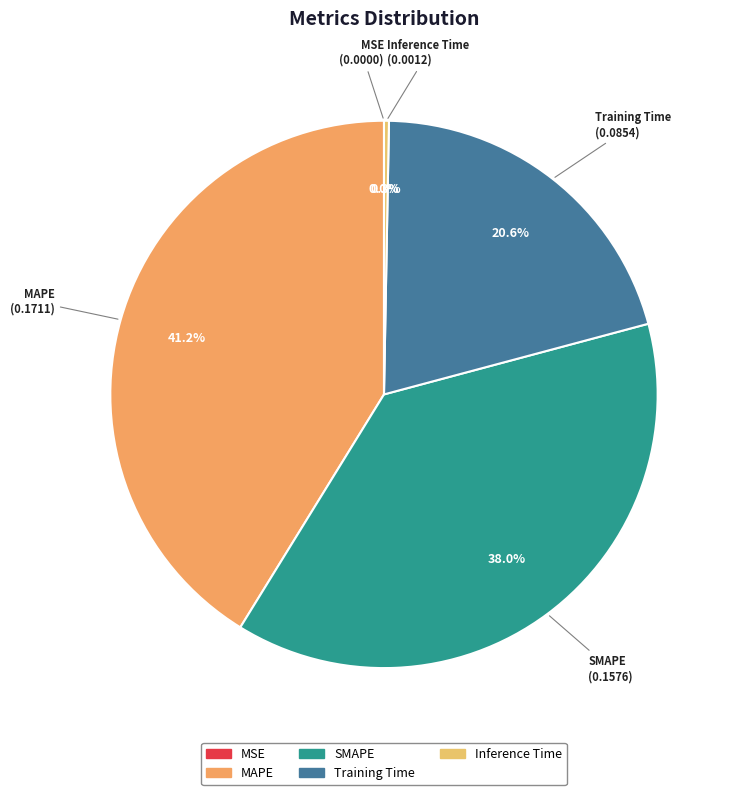

What is the largest slice in the pie chart?

MAPE